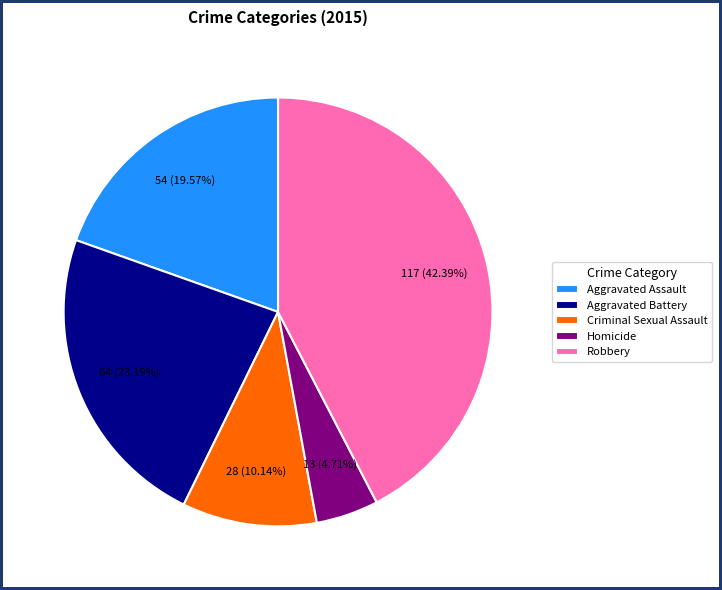

Approximately how many times larger is the value at Aggravated Assault compared to Robbery?

0.5